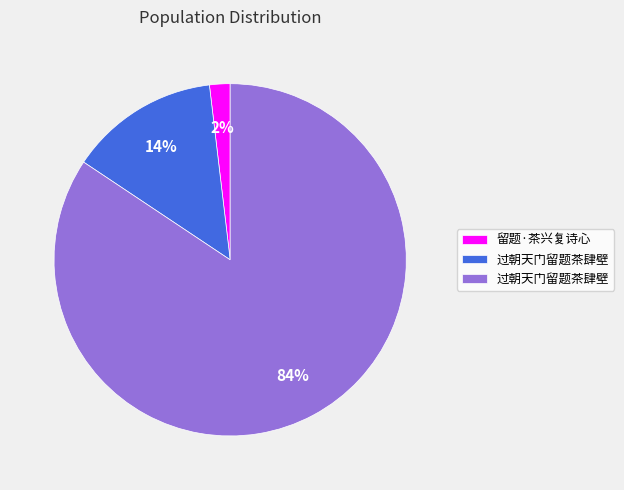

To the nearest percent, what is the average slice percentage?

33%